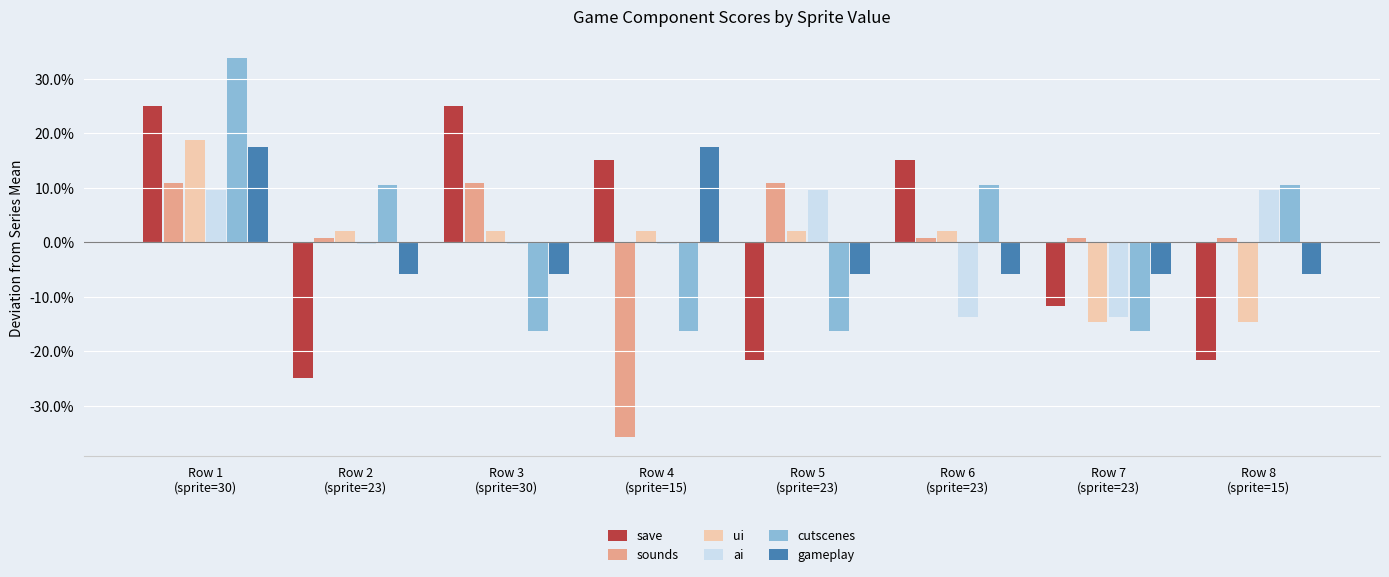

Does the chart contain any negative values?

Yes